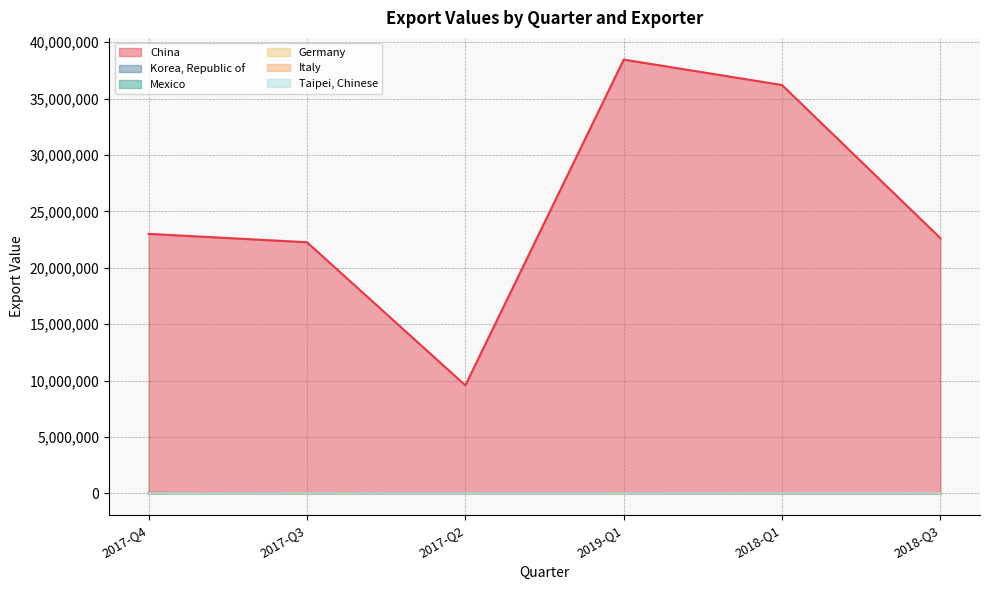

How many interior local peaks does the Germany series have?

1